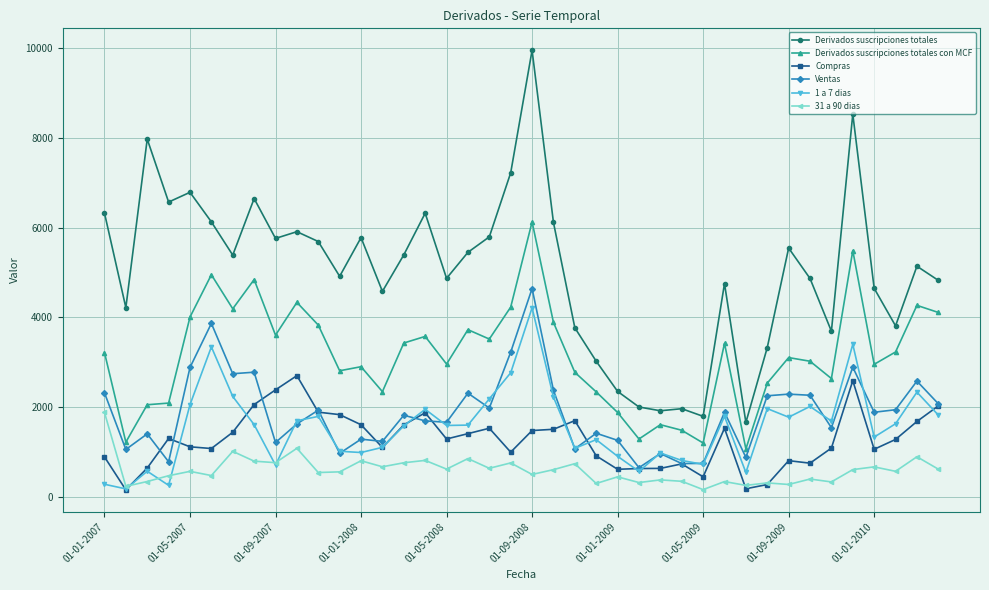

Which series has the largest range (max minus min)?

Derivados suscripciones totales